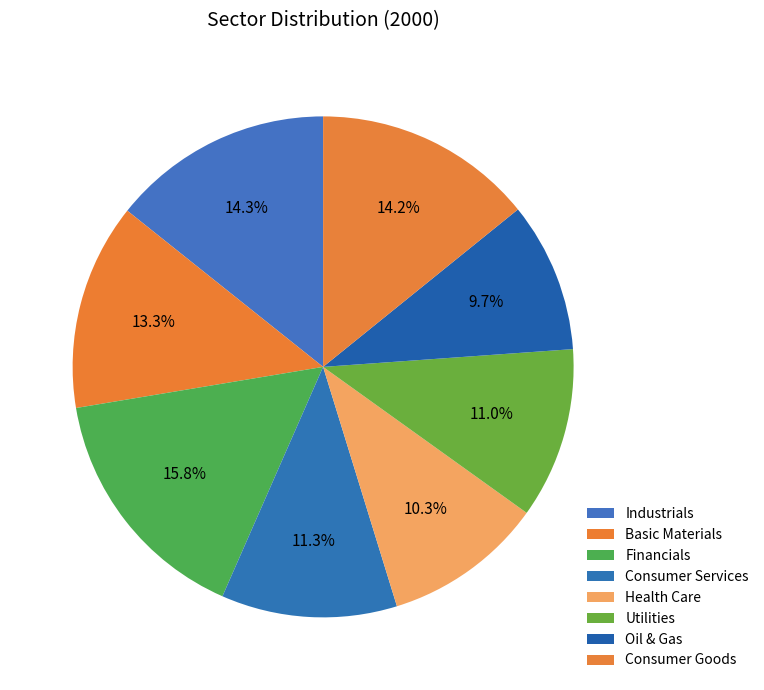

To the nearest percent, what portion does Consumer Services represent?

11%